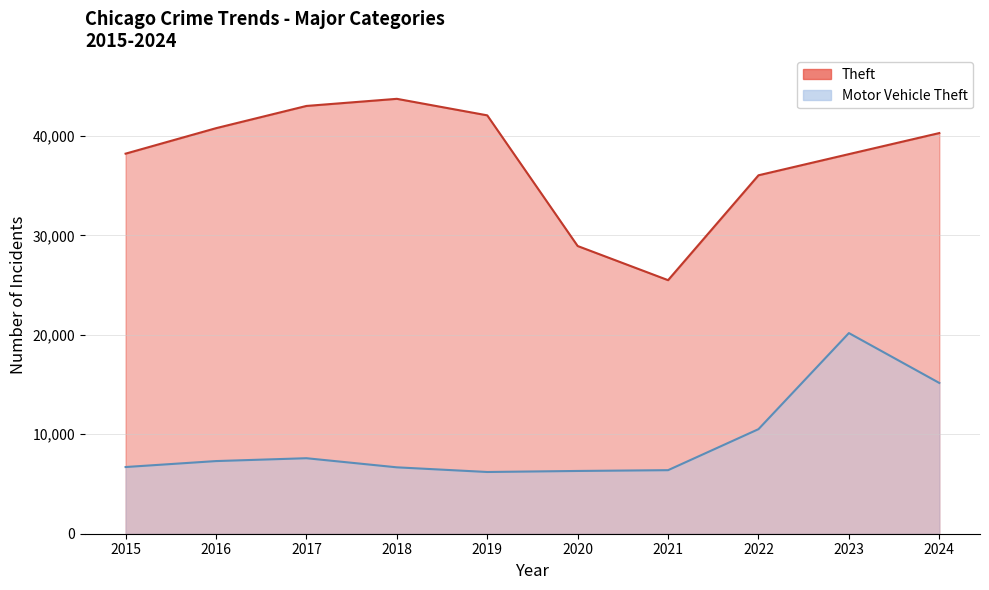

Which series changed the most between 2019 and 2020?

Theft